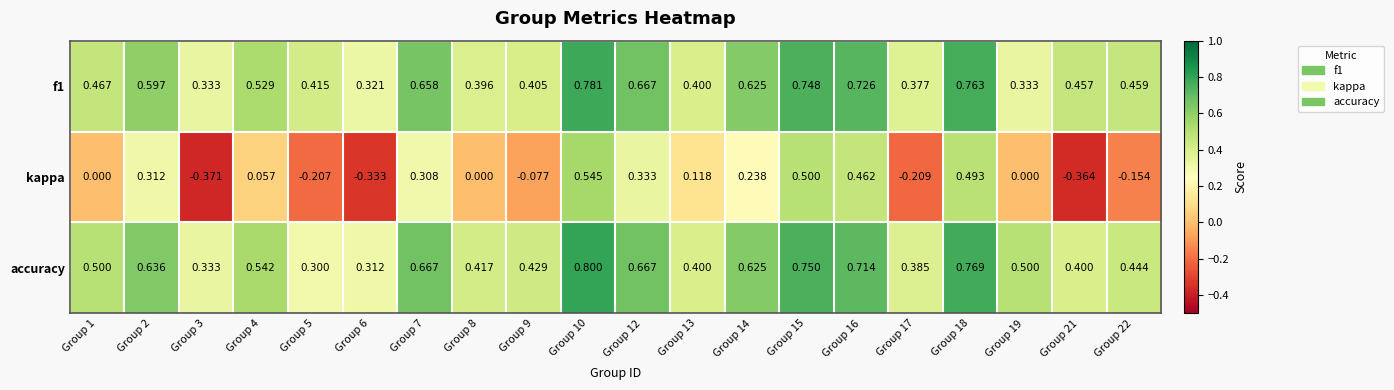

Which series has the largest total across all categories?

accuracy